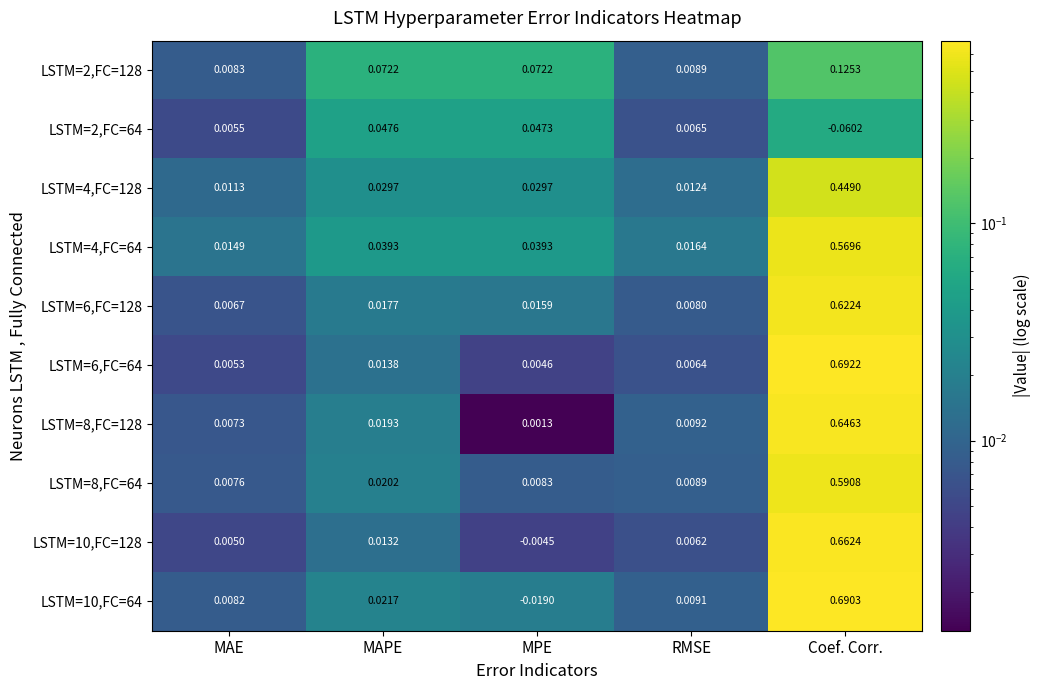

Between MAE and Coef. Corr., which series saw the biggest shift?

LSTM=6,FC=64